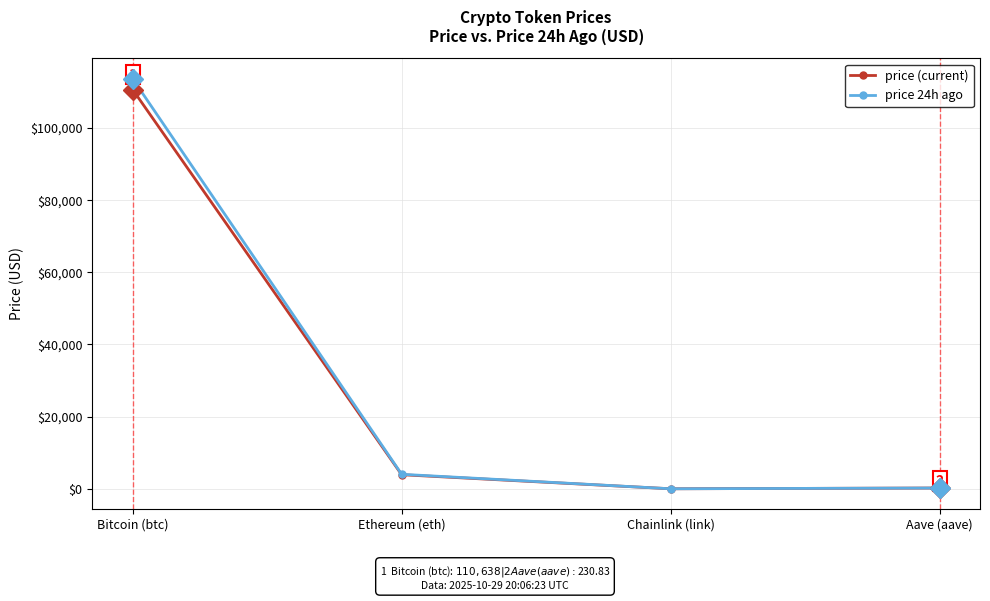

What are all the series names shown in the legend?

price (current), price 24h ago